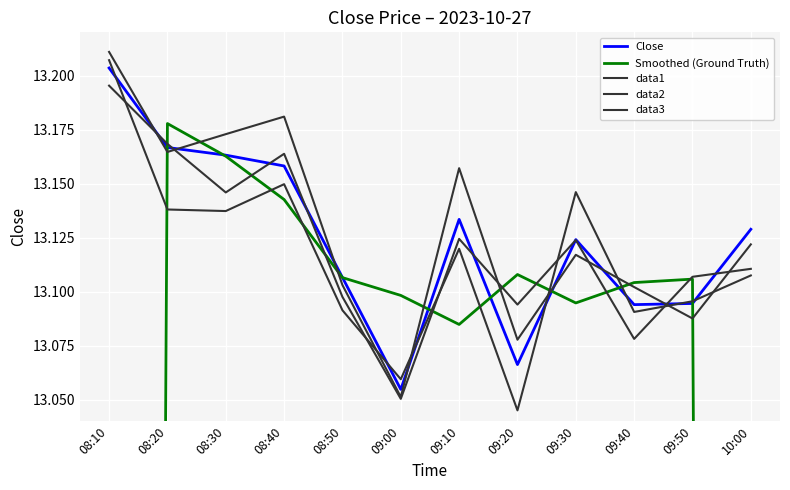

What is the smallest value displayed?

8.7